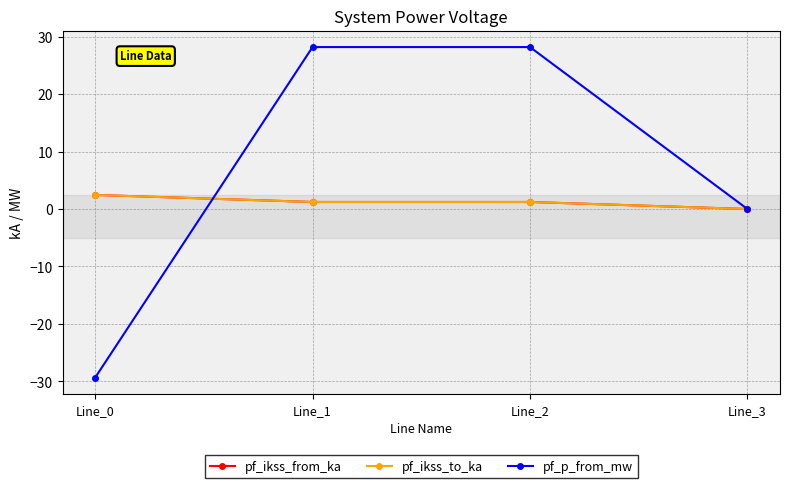

Which series has the widest spread of values?

pf_p_from_mw